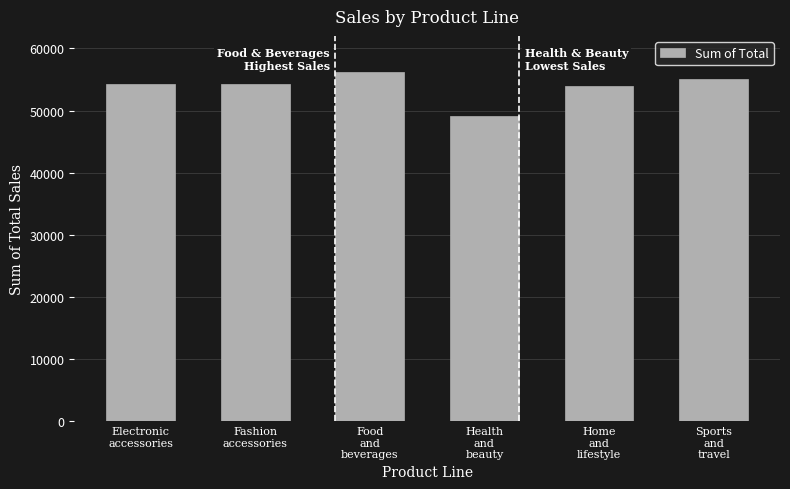

What is the minimum value shown in the chart?

49193.7